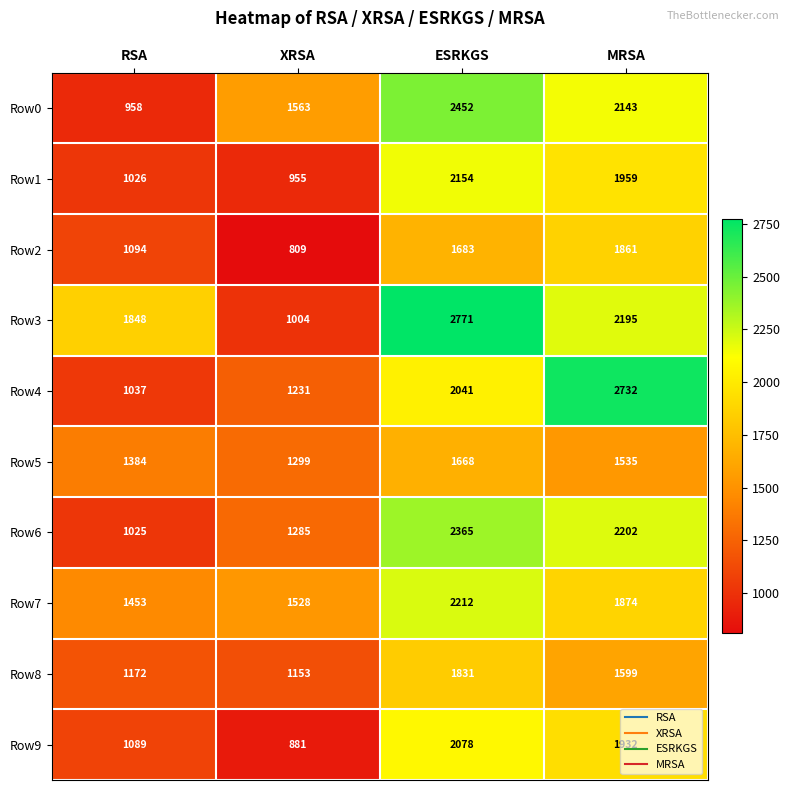

What is the average value of the Row7 series?

1767